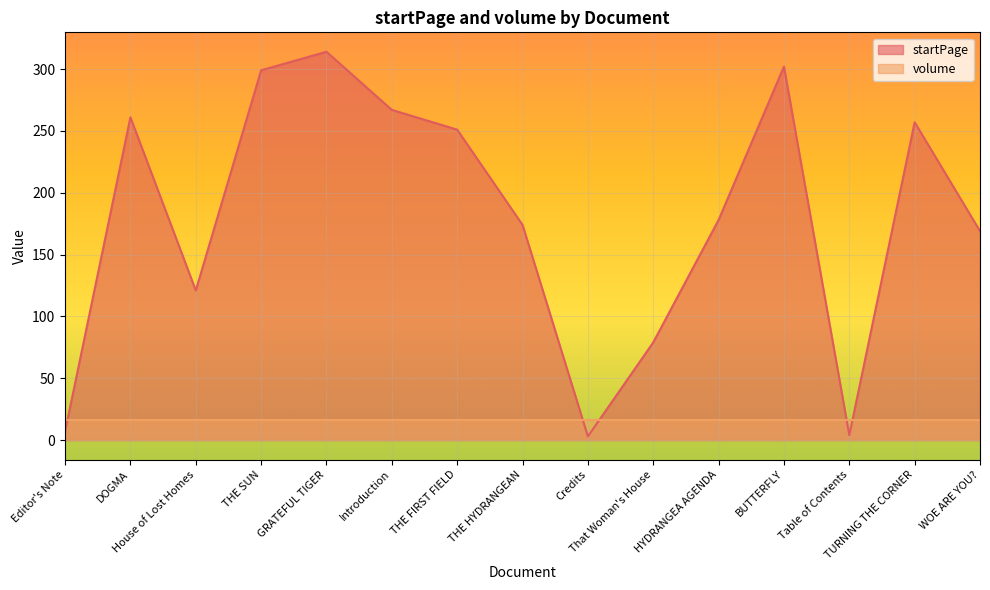

Where is the first local maximum?

DOGMA